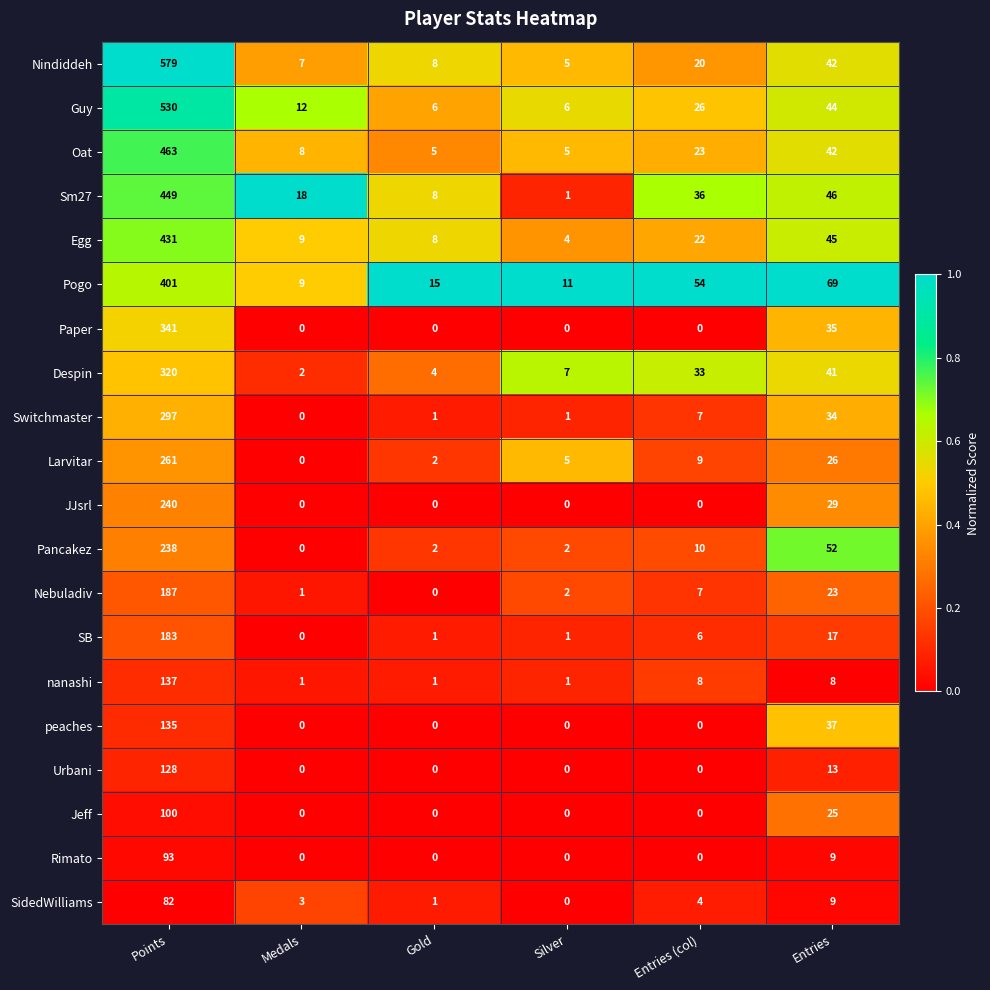

What is the approximate value of Pancakez at Entries, to the nearest 50?

50